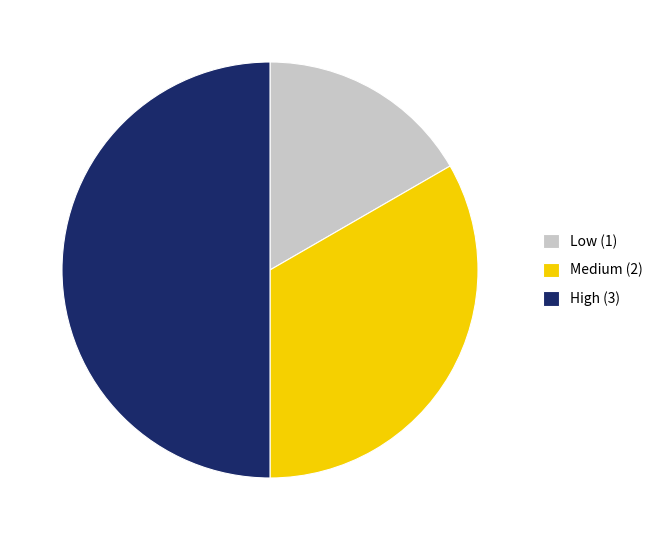

Does Medium (2) represent more than half of the total?

No